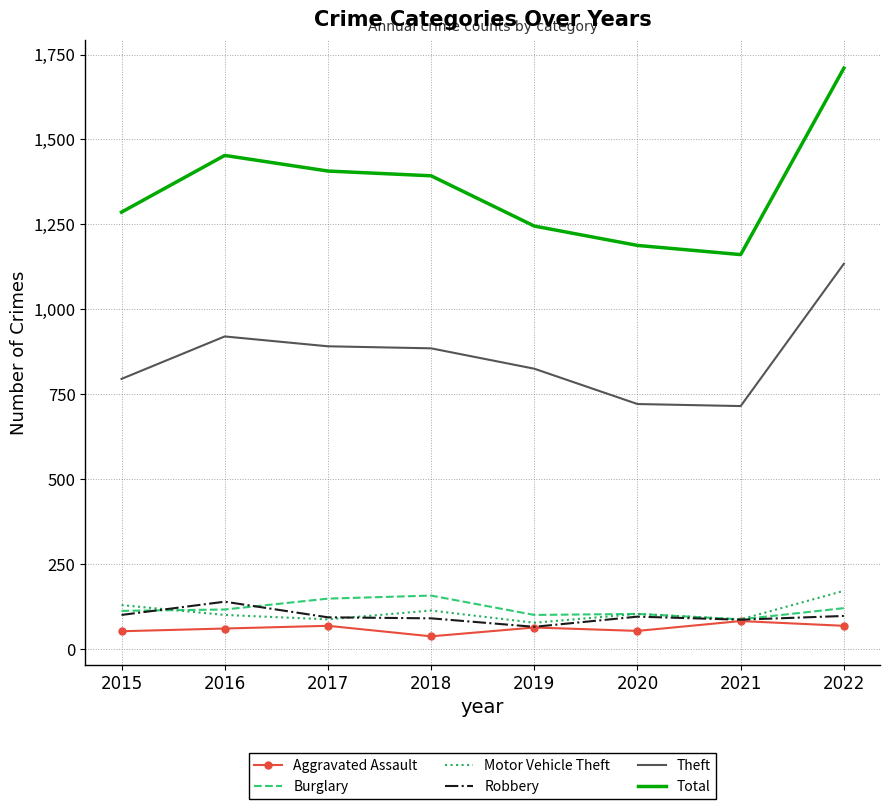

What is the total value across all series at 2015?

2474